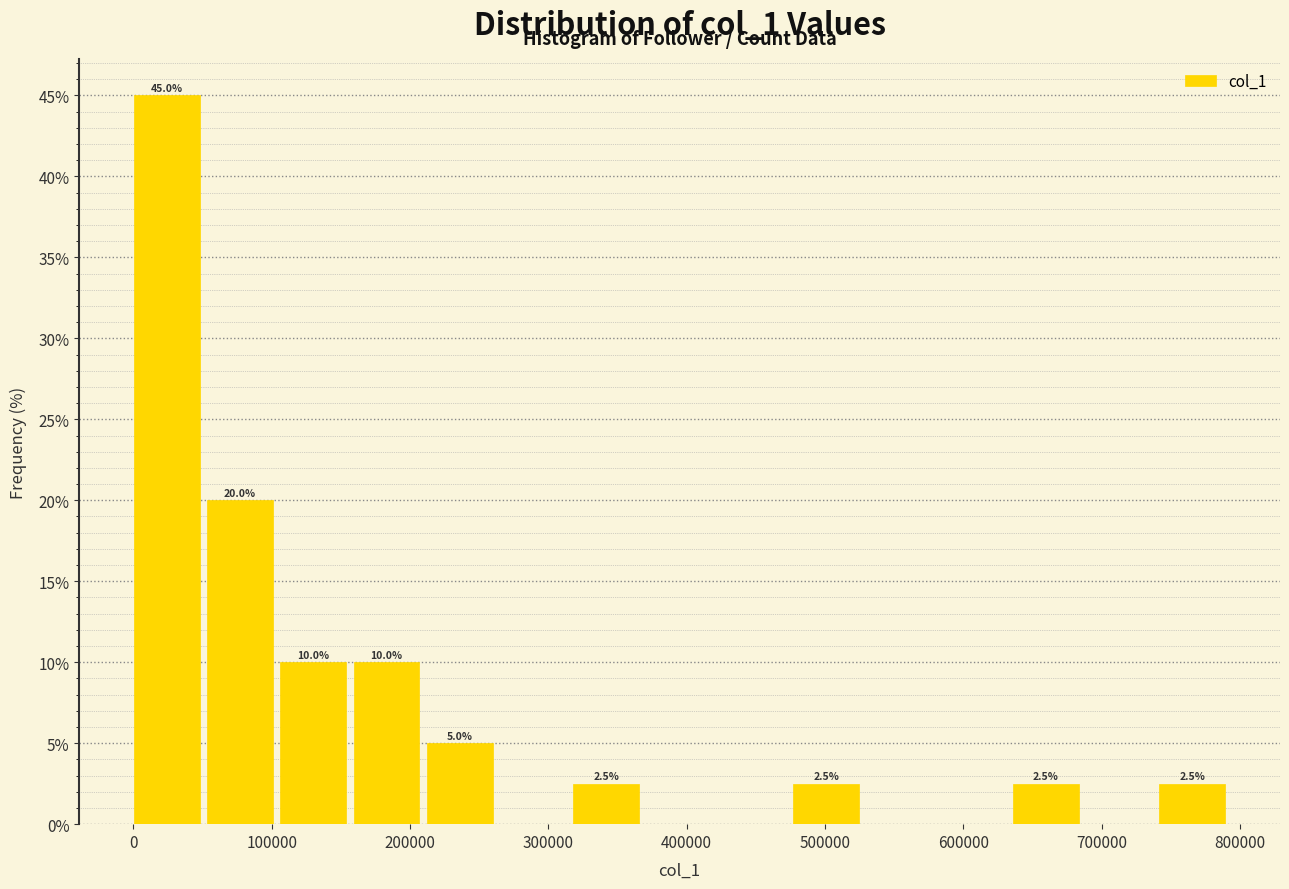

Which range on the x-axis has the tallest bar?

0 to 50000